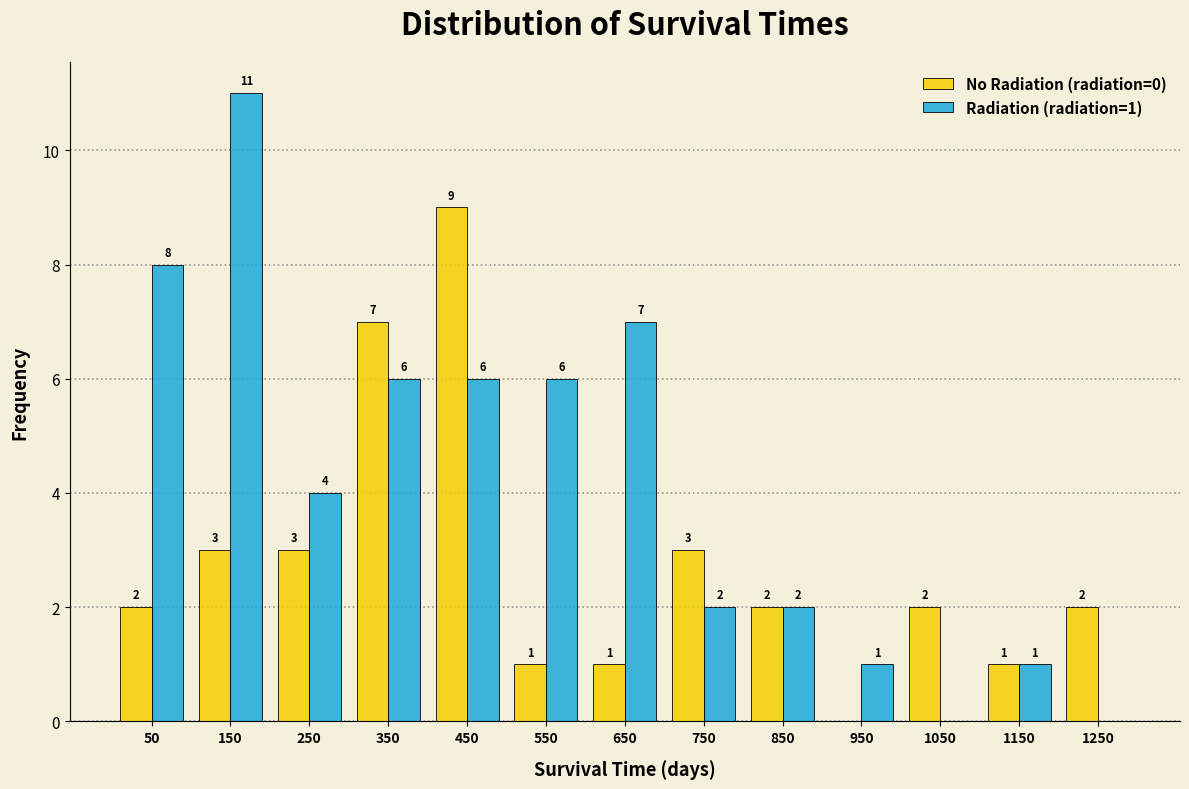

In the No Radiation (radiation=0) series, which range on the x-axis has the tallest bar?

400 to 500